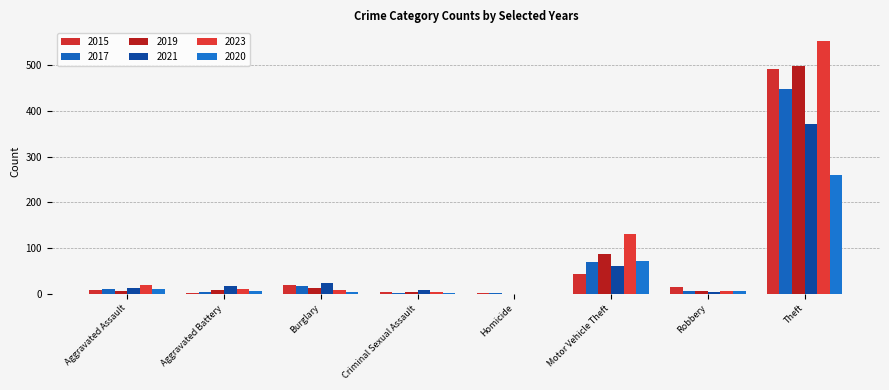

Count the number of categories in the chart.

8